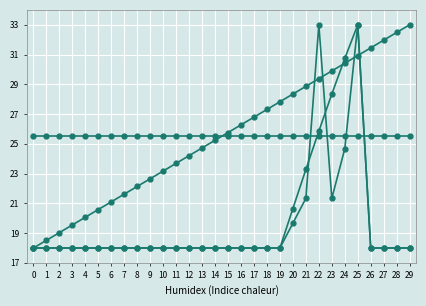

The value of Cd_[0] at 24 is 24.7. True or false?

True